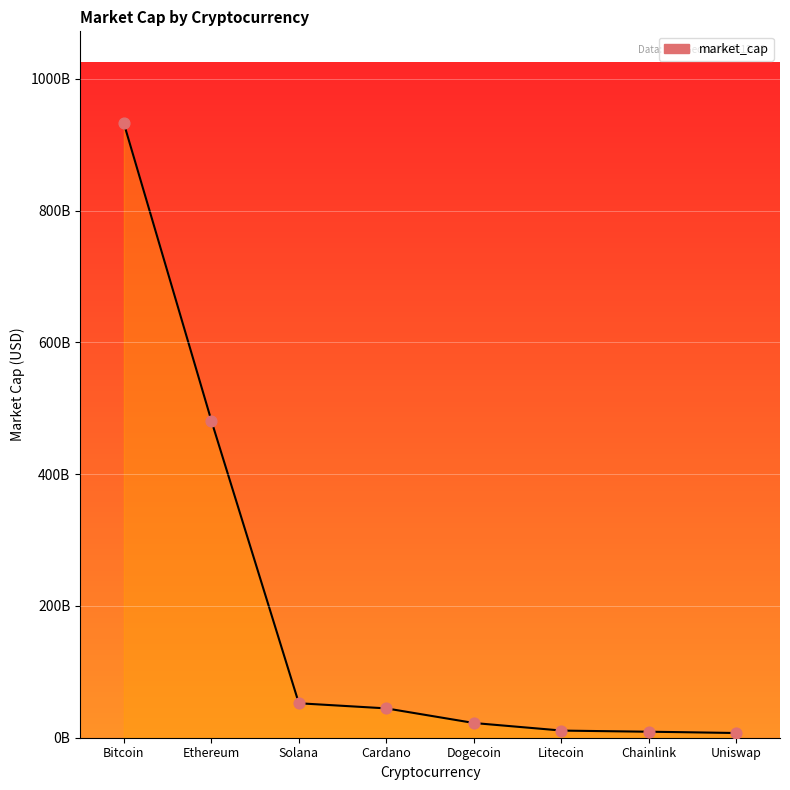

What is the ratio of the value at Solana to the value at Uniswap?

7.3